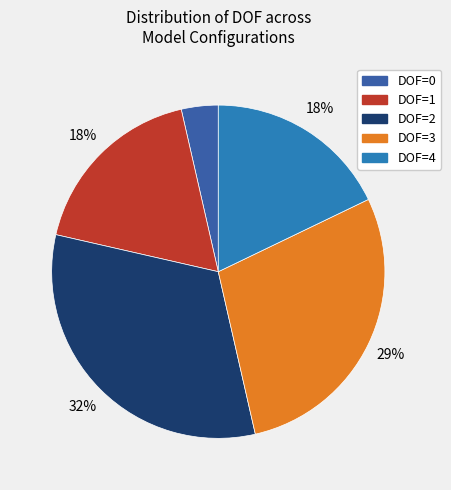

Between DOF=3 and DOF=0, which is larger?

DOF=3